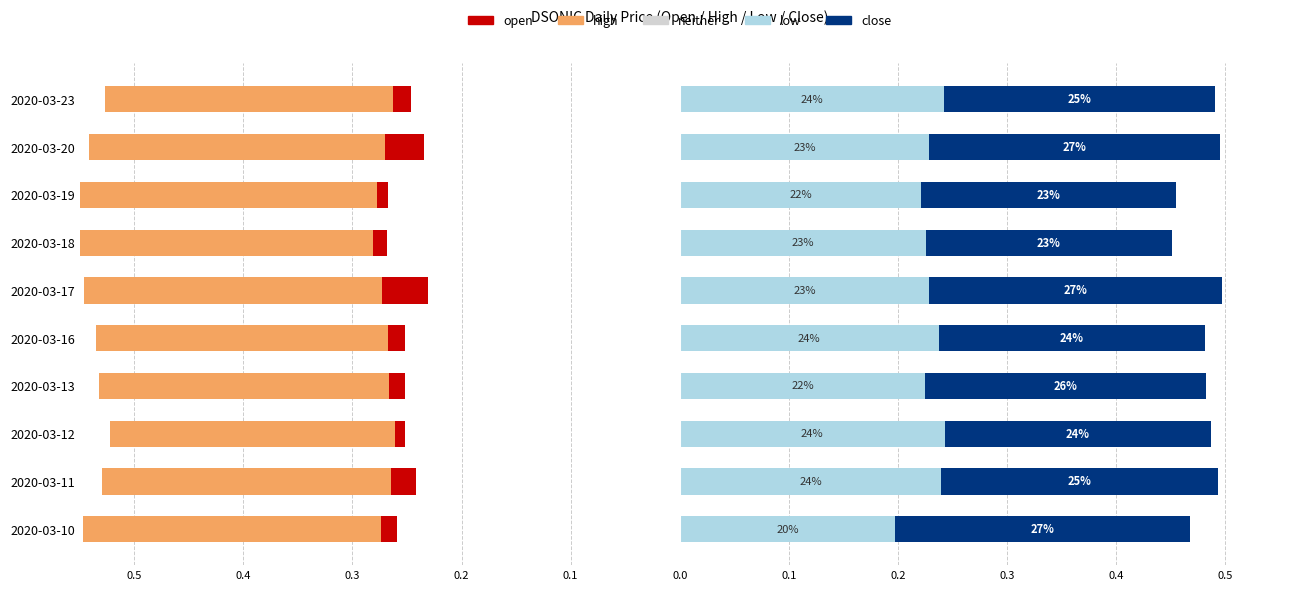

At how many categories does at least one series exceed 0?

10